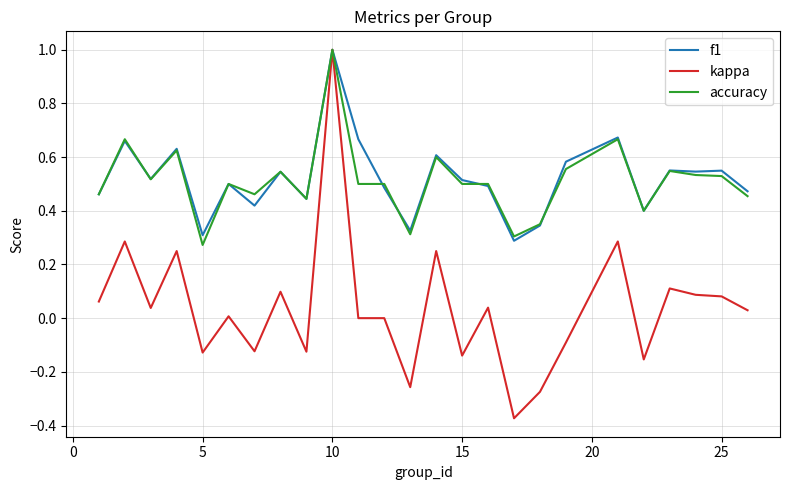

True or false: accuracy and f1 intersect in this chart.

True